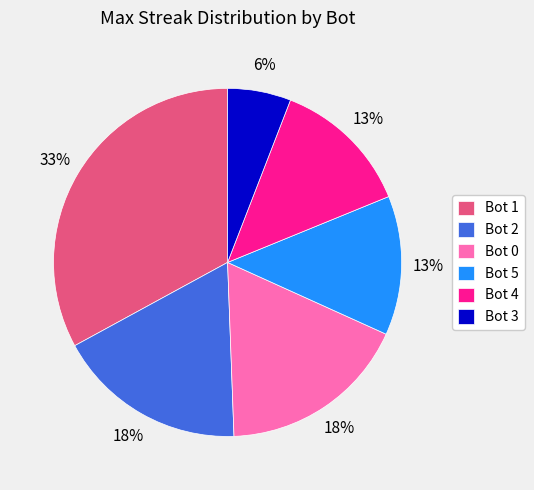

Approximately how many times larger is the value at Bot 2 compared to Bot 0?

1.0